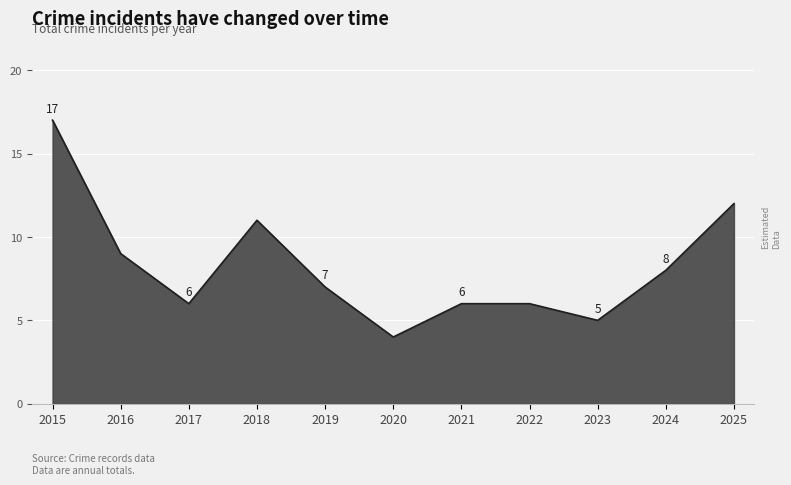

Reading left to right, list all the values displayed in this chart.

17	9	6	11	7	4	6	6	5	8	12